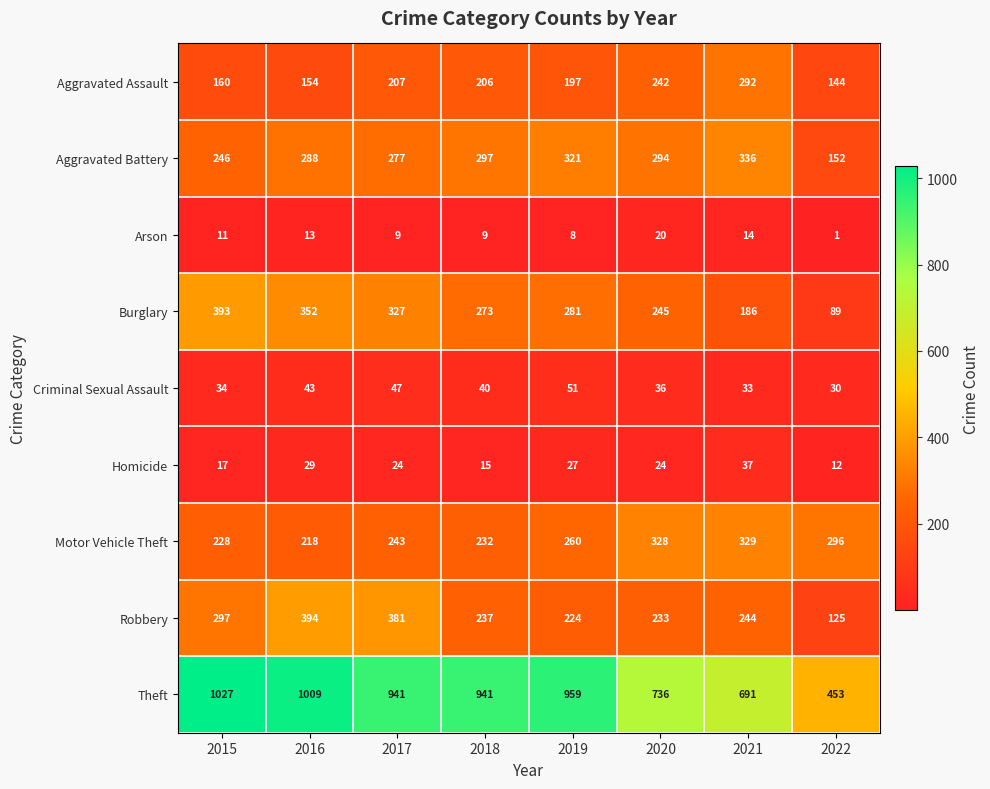

Which series has the largest range (max minus min)?

Theft